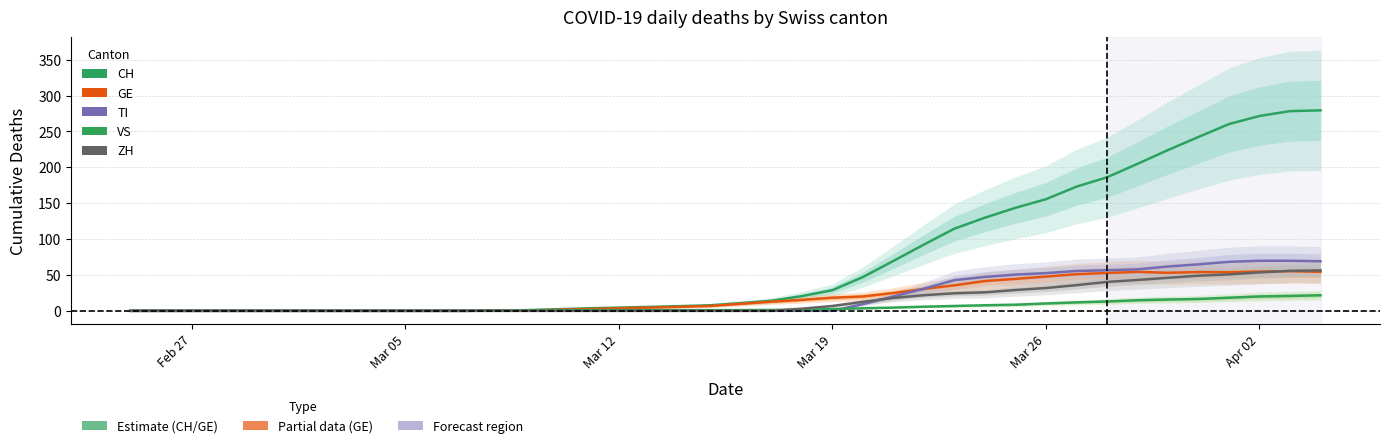

What is the greatest value displayed?

279.3